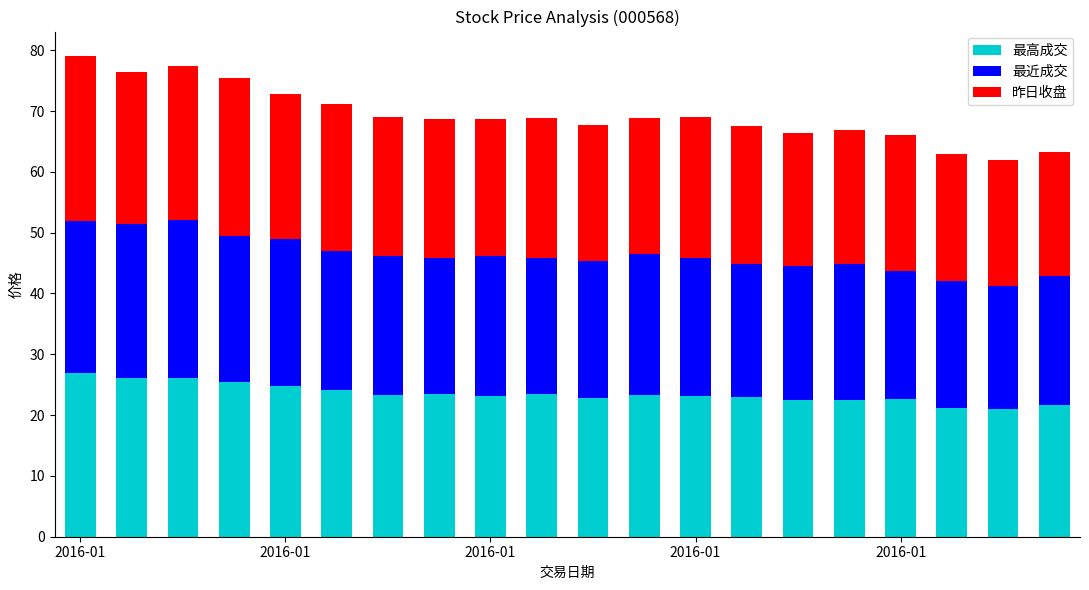

What is the minimum value for 最高成交?

20.9